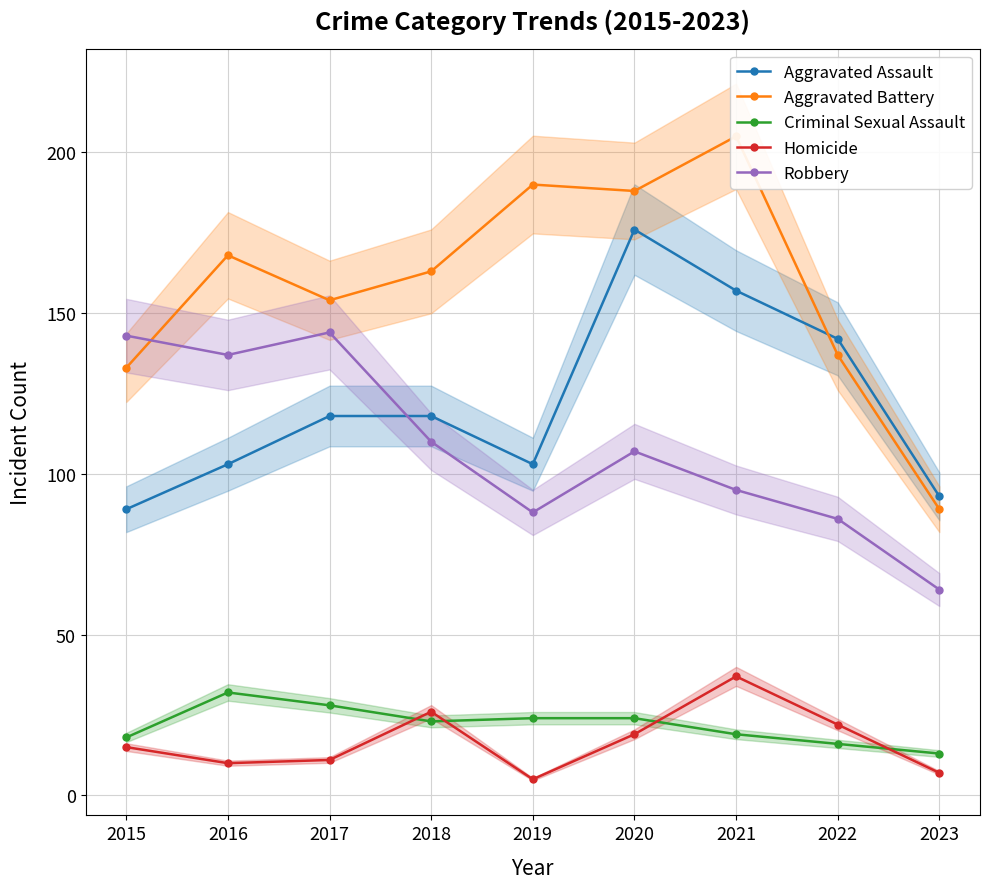

How many categories are shown in the chart?

9